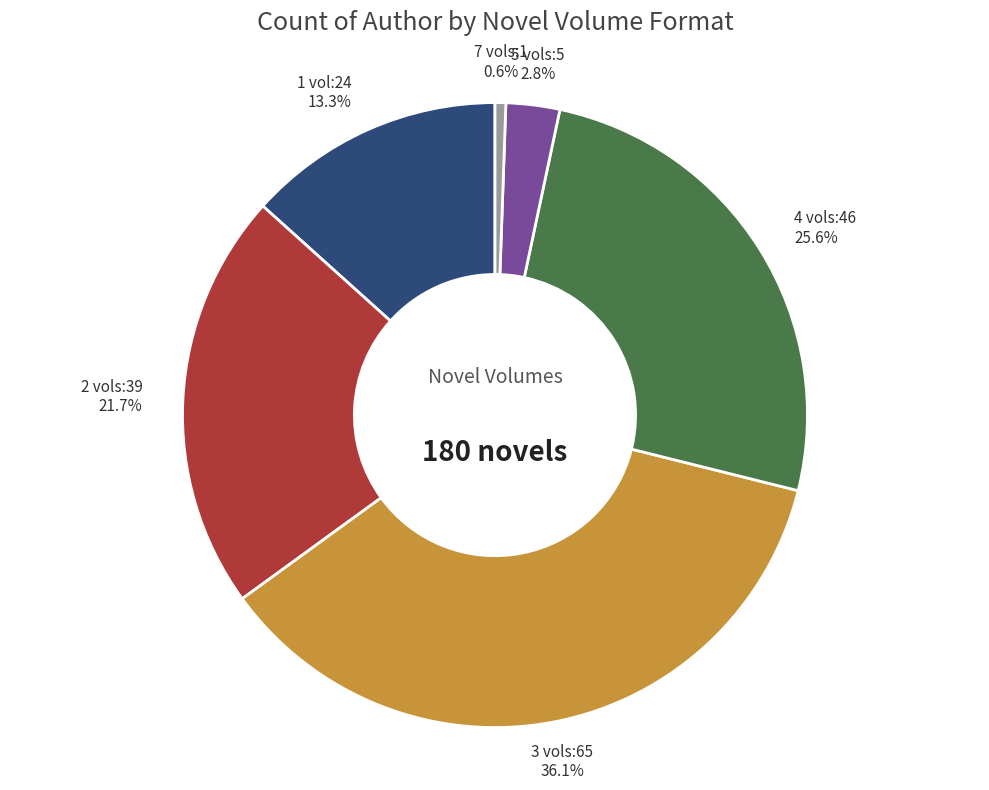

To the nearest percent, what is the average slice percentage?

17%